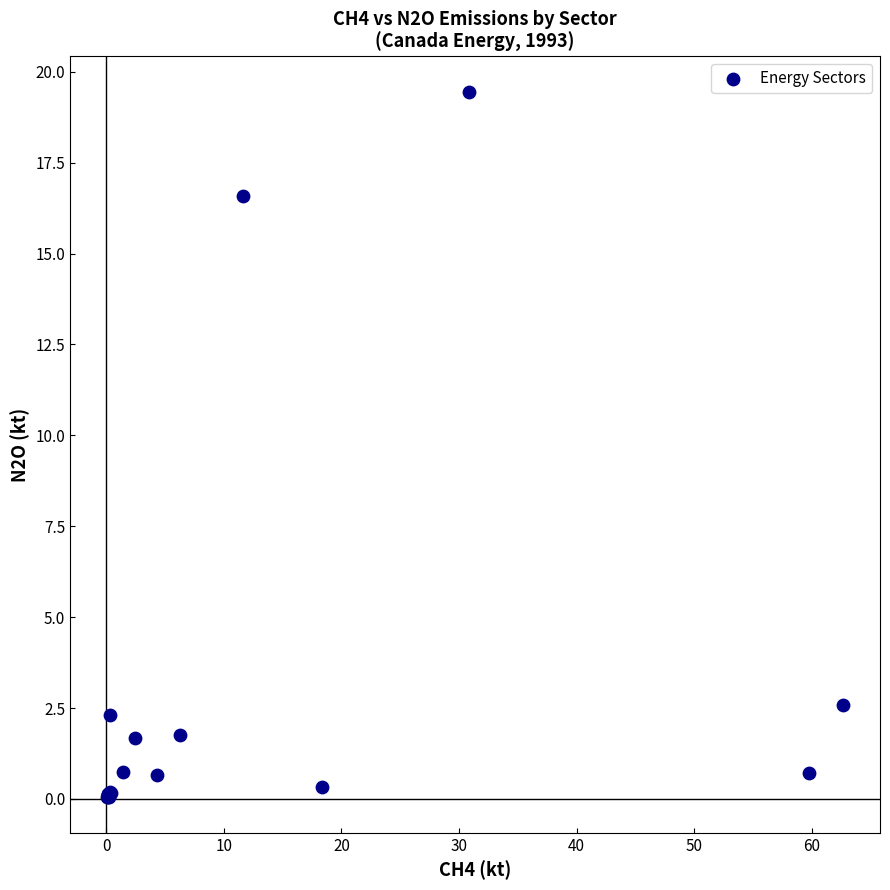

What Y value in the scatter plot is closest to 9?

2.6